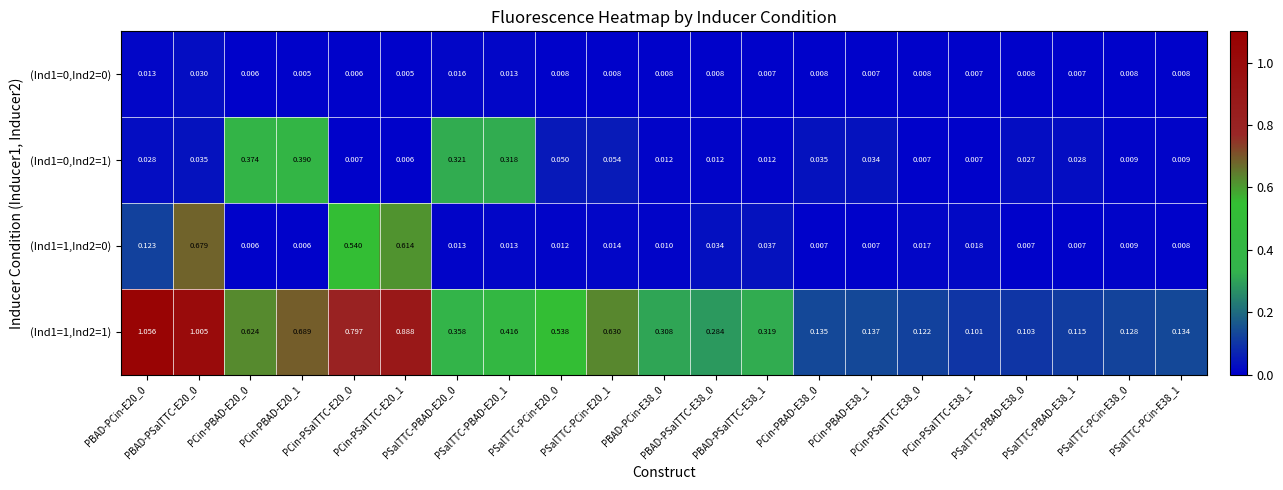

How many series are shown in this chart?

4